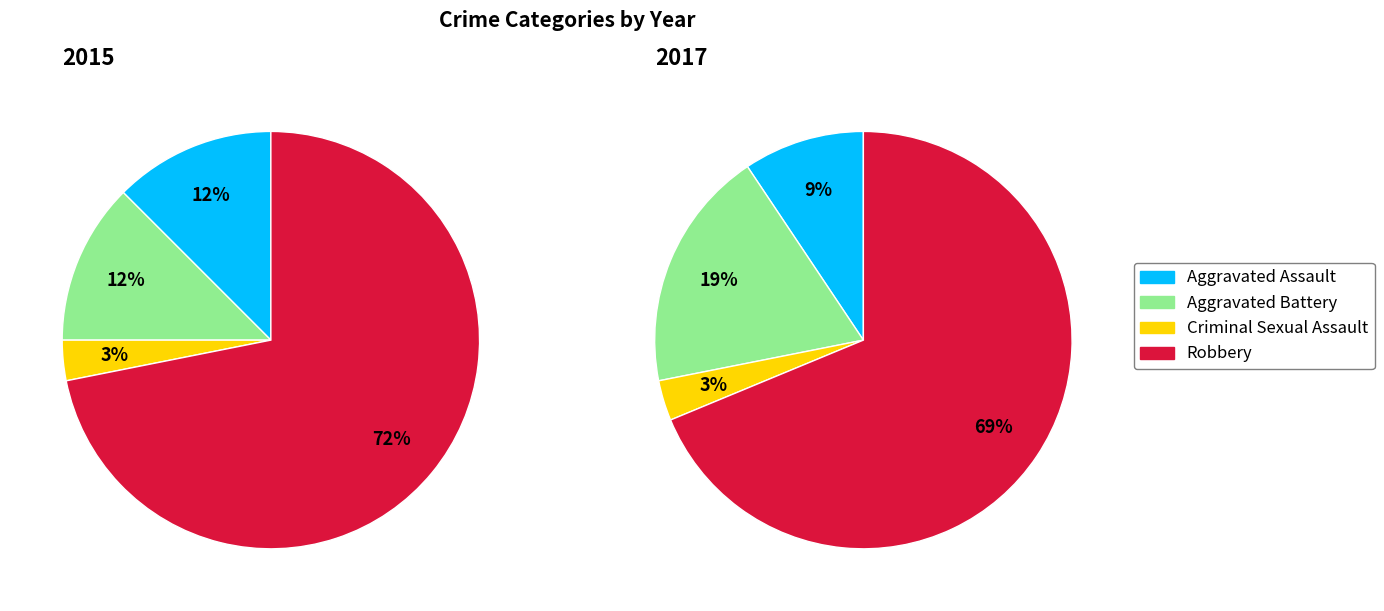

What percentage do Aggravated Battery and Robbery together represent?

84.4%